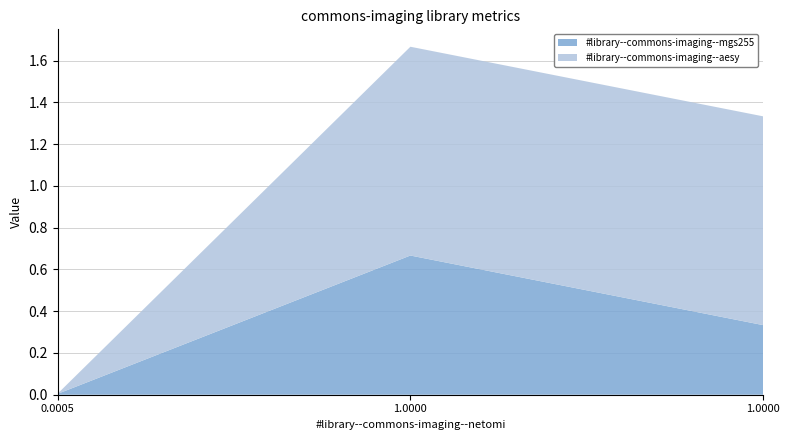

Reading left to right, what are all the values shown in this chart?

#library--commons-imaging--mgs255: 0.0005254860746190226=0.0	1.0=0.7	1.0=0.3
#library--commons-imaging--aesy: 0.0005254860746190226=0.0	1.0=1.0	1.0=1.0